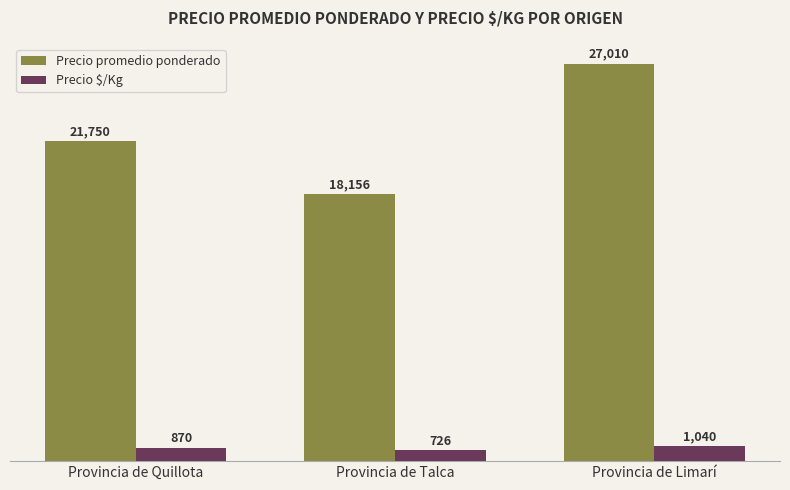

Reading left to right, what are all the values shown in this chart?

Precio promedio ponderado: 21750	18156	27010
Precio $/Kg: 870	726	1040